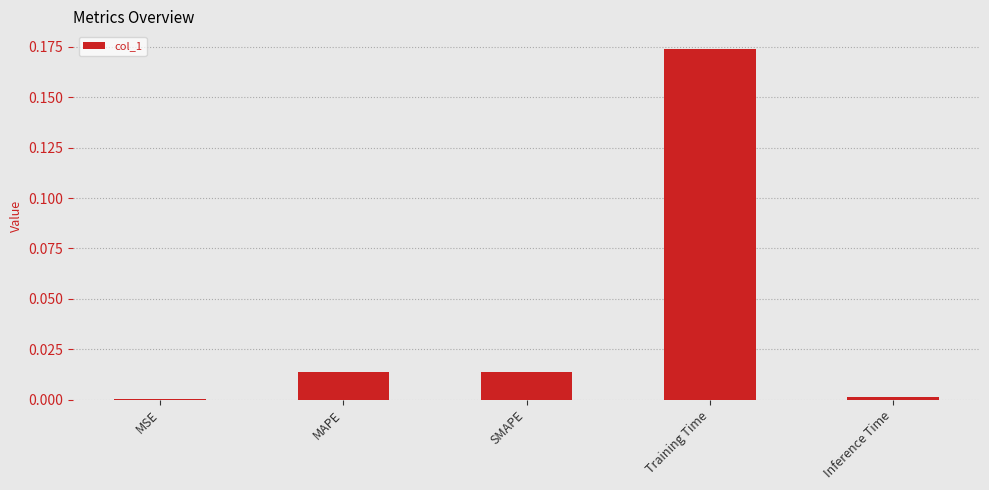

True or false: the data shows 0.0 at MSE.

True